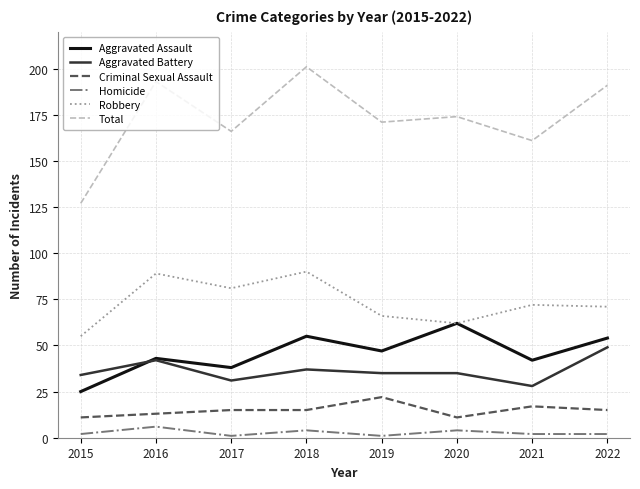

Reading right to left, what are all the values shown in this chart?

Aggravated Assault: 54	42	62	47	55	38	43	25
Aggravated Battery: 49	28	35	35	37	31	42	34
Criminal Sexual Assault: 15	17	11	22	15	15	13	11
Homicide: 2	2	4	1	4	1	6	2
Robbery: 71	72	62	66	90	81	89	55
Total: 191	161	174	171	201	166	193	127